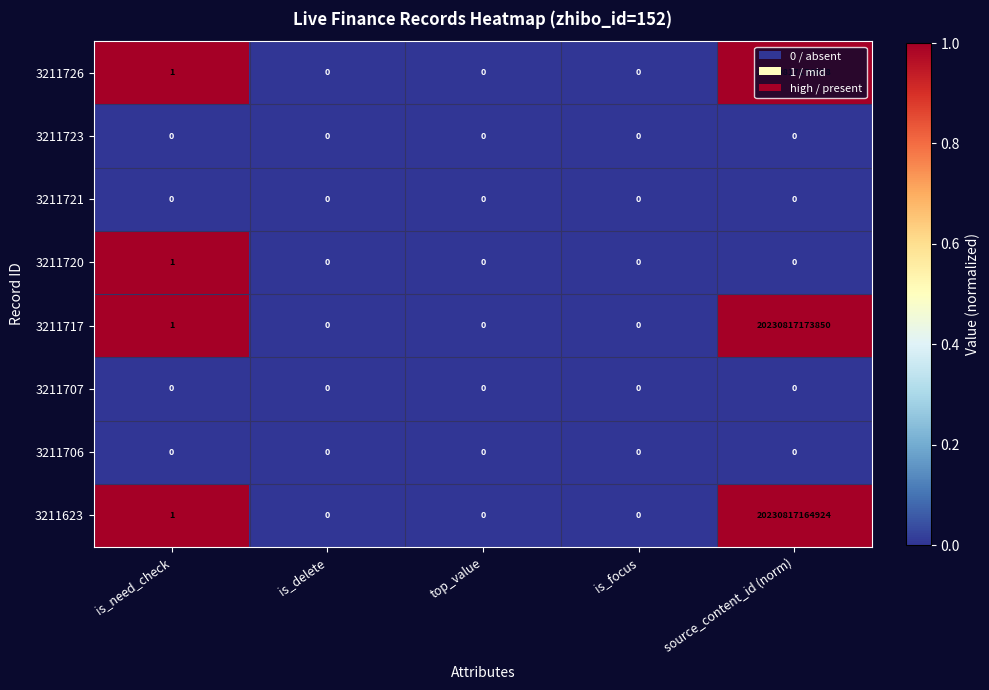

True or false: 3211720 has a value of 1 at is_need_check.

True